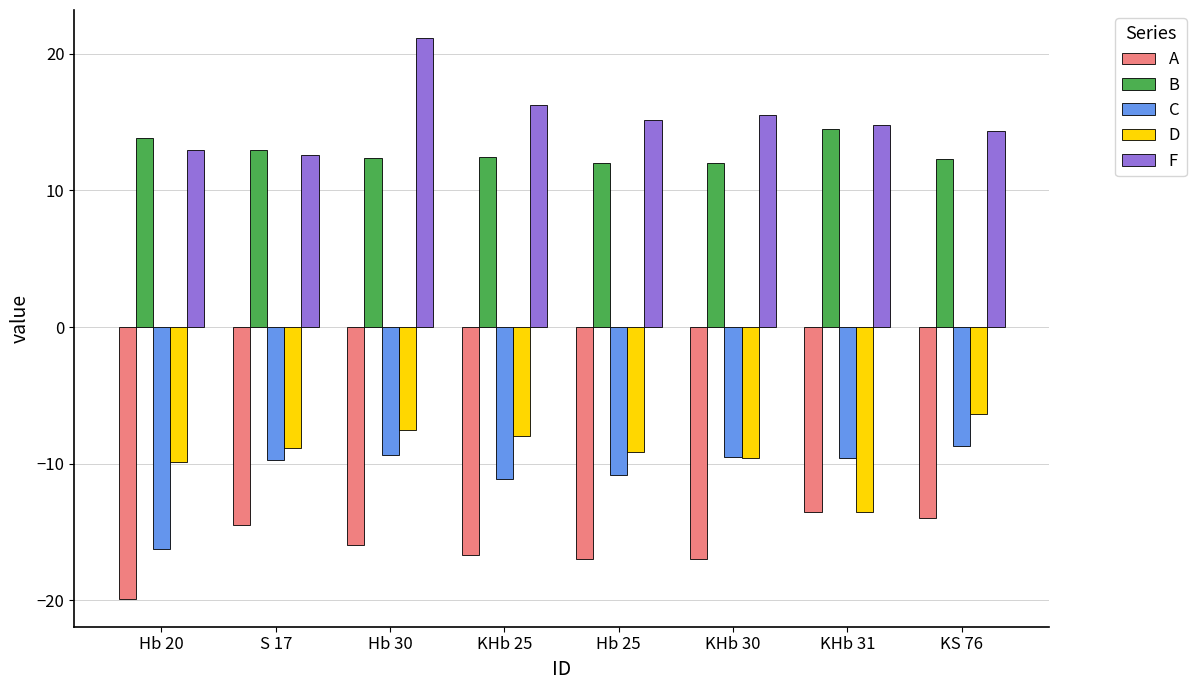

What is the value of the D bar at the 2nd from the left?

-8.9